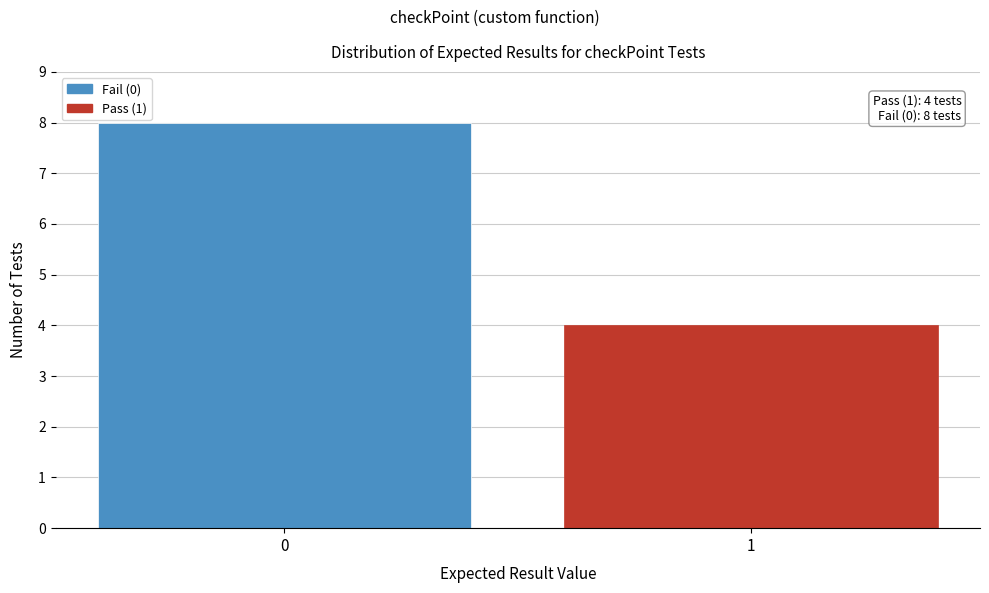

Reading left to right, transcribe all the data shown in this chart.

0=8	1=4